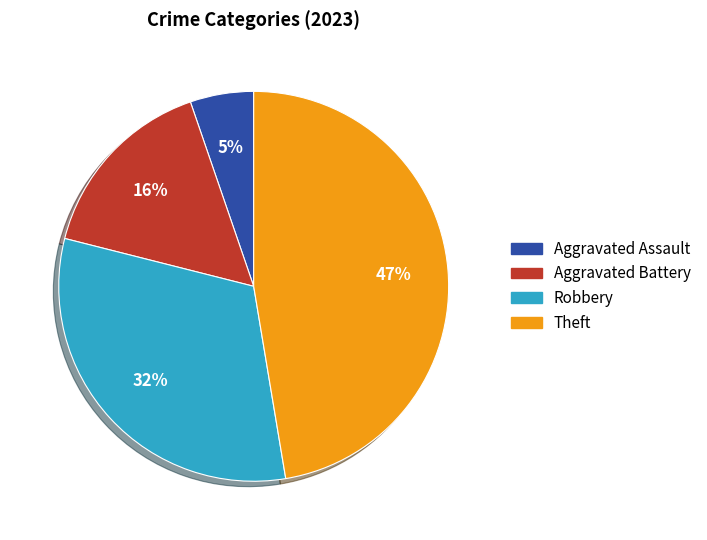

Rank the categories by value from highest to lowest.

Theft, Robbery, Aggravated Battery, Aggravated Assault